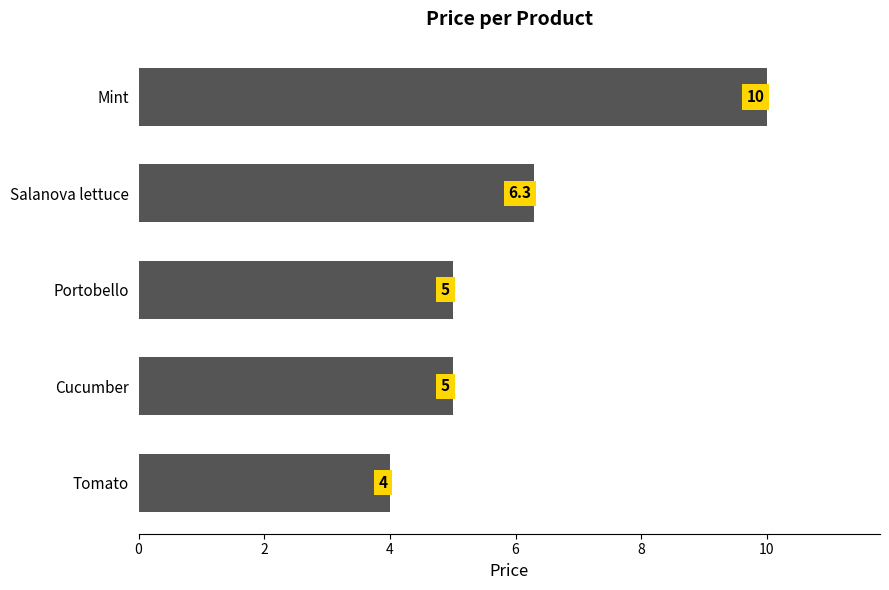

What is the difference between the second highest and minimum values?

2.3